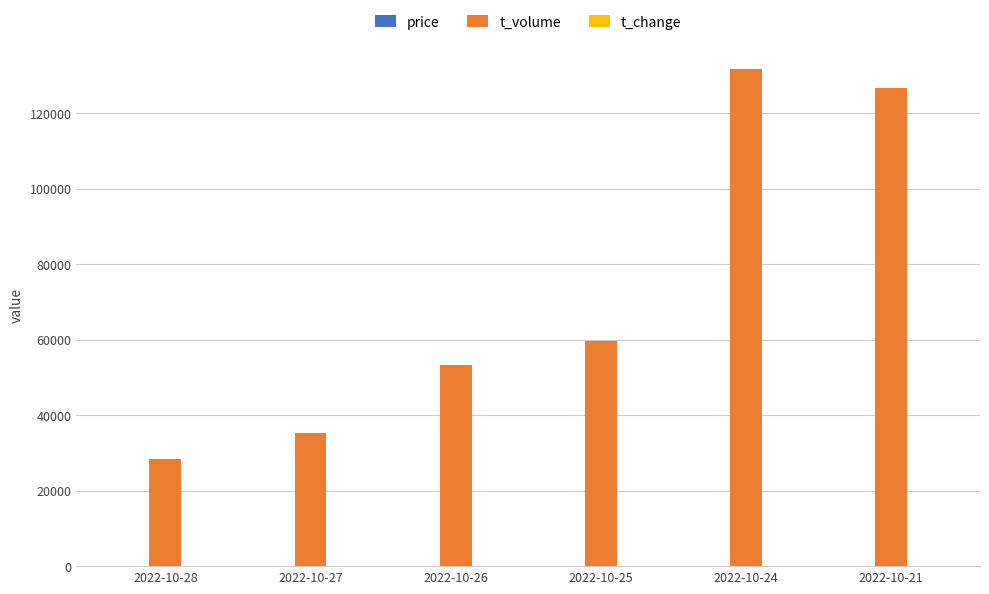

Which series changed the most between 2022-10-27 and 2022-10-21?

t_volume